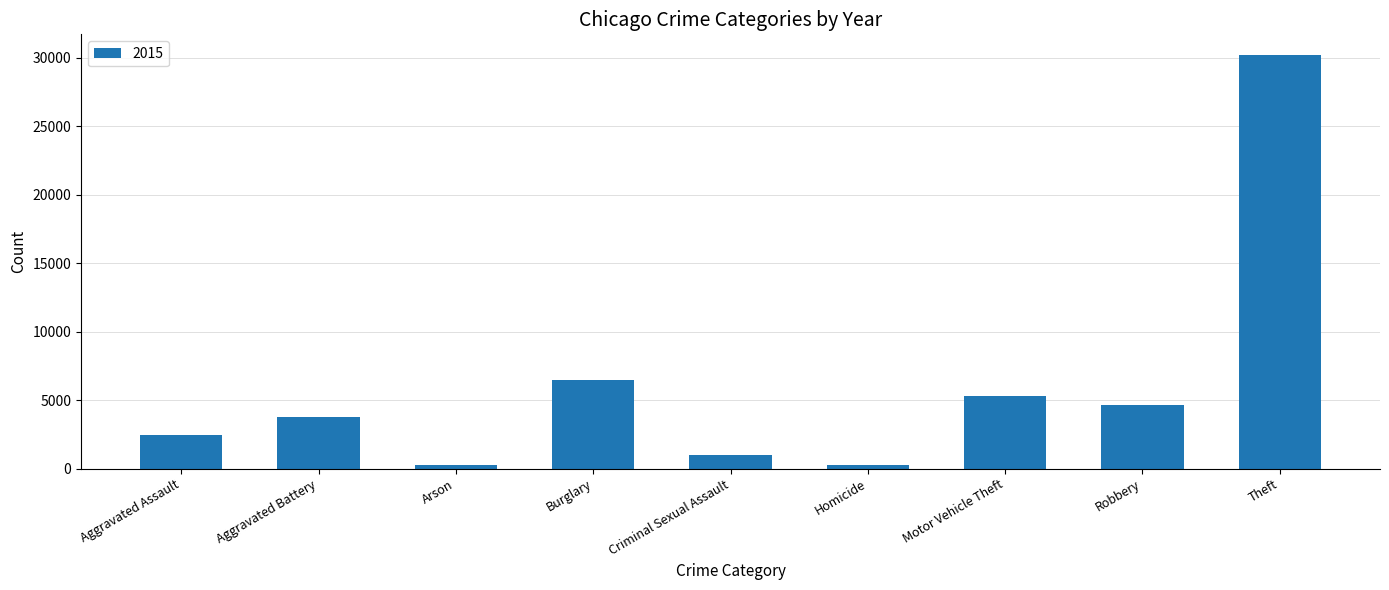

The value at Theft is 52220. True or false?

False